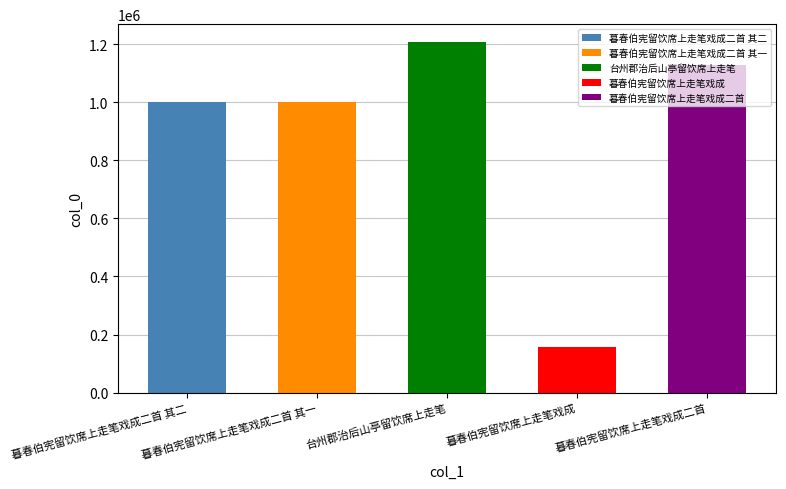

How many bars are there in total?

5